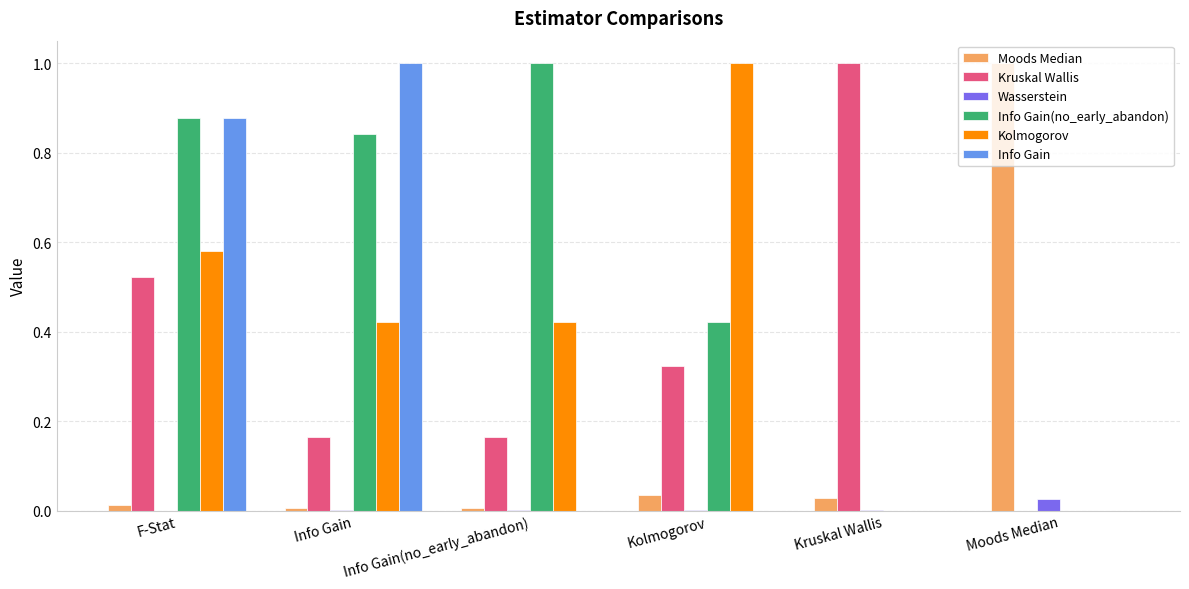

The value of Kruskal Wallis at Moods Median is -0.6. True or false?

False